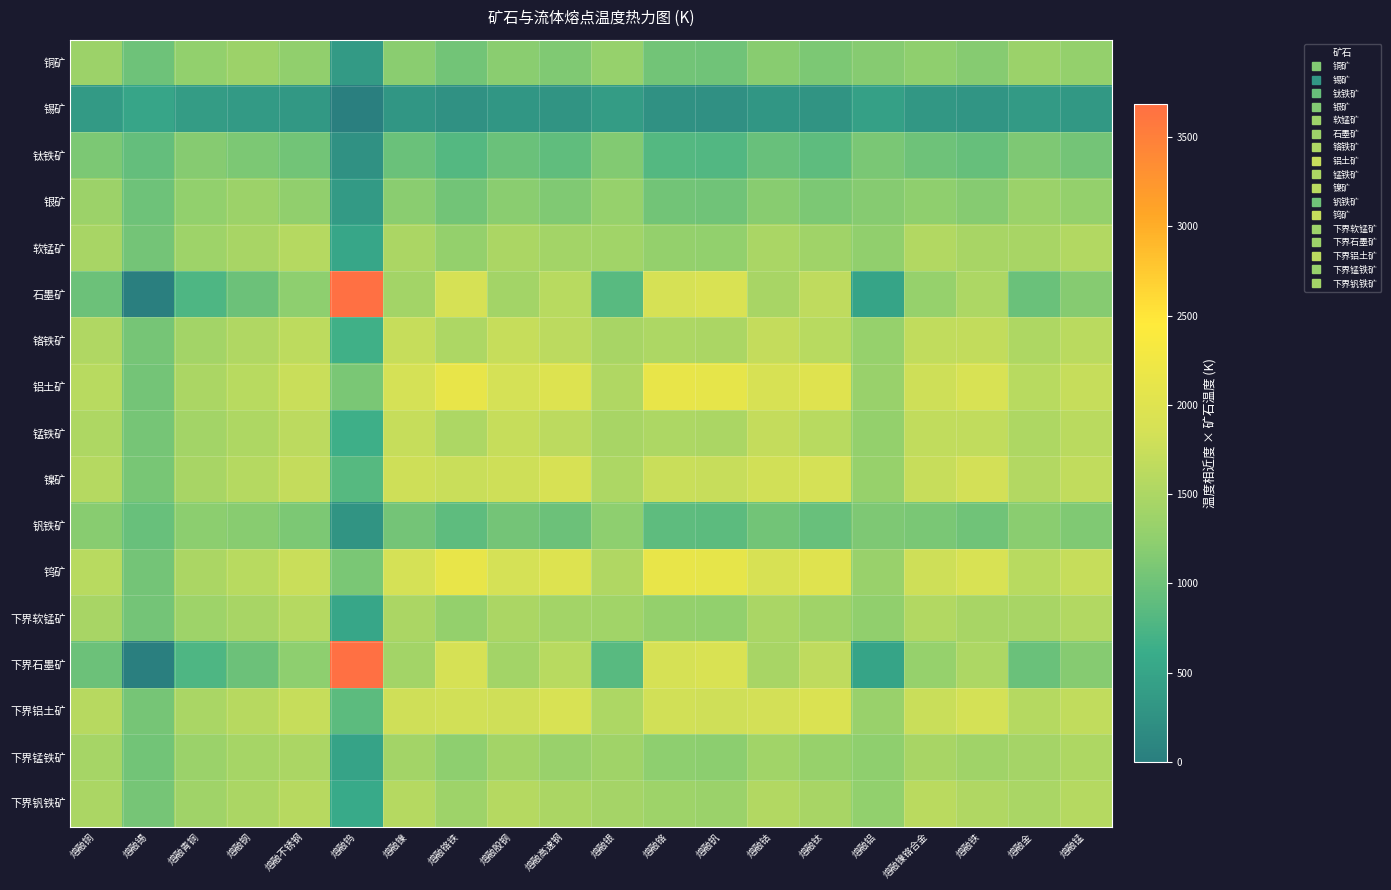

At how many categories does at least one series exceed 3199?

1